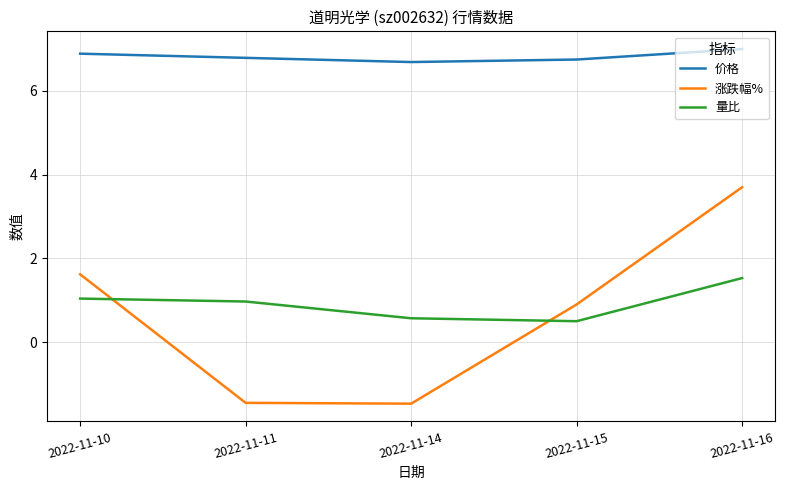

Which category has the highest value across all series?

2022-11-16